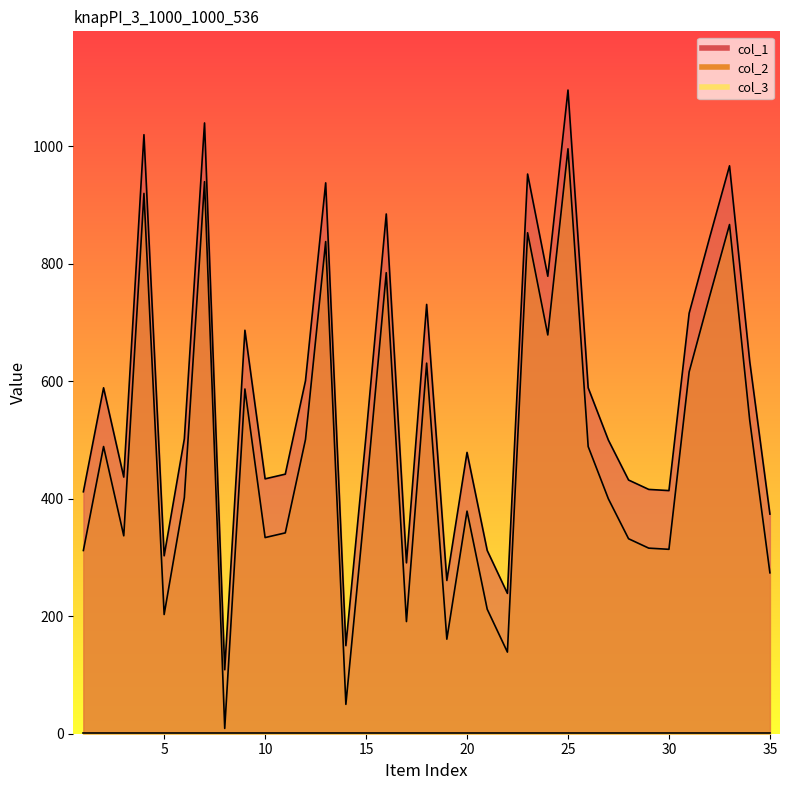

At which category does col_2 reach its first local peak?

2